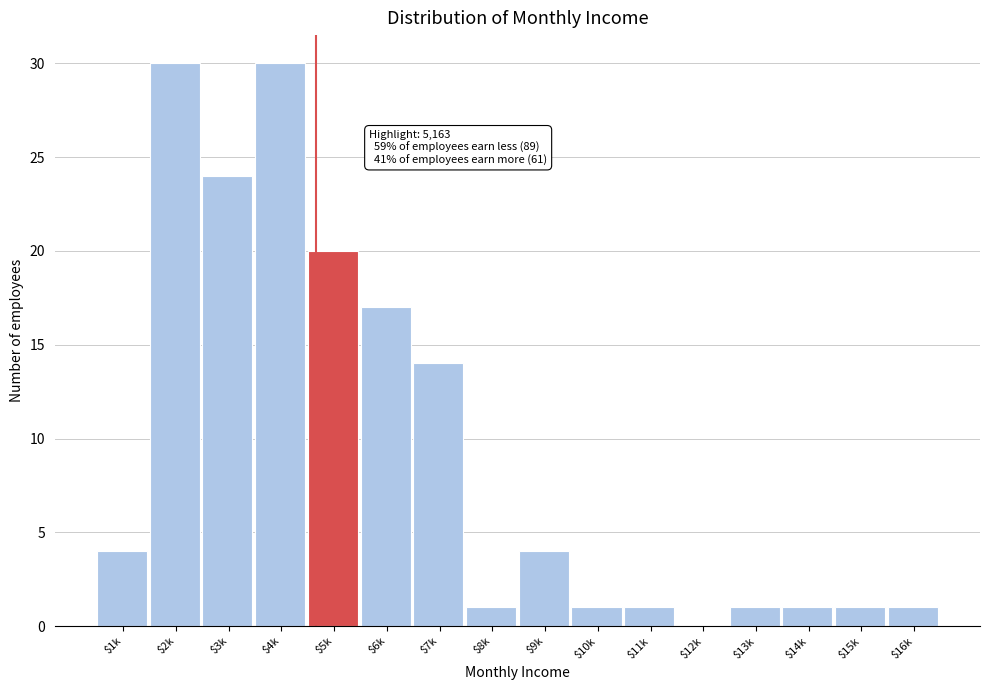

What is the maximum value shown in the chart?

30